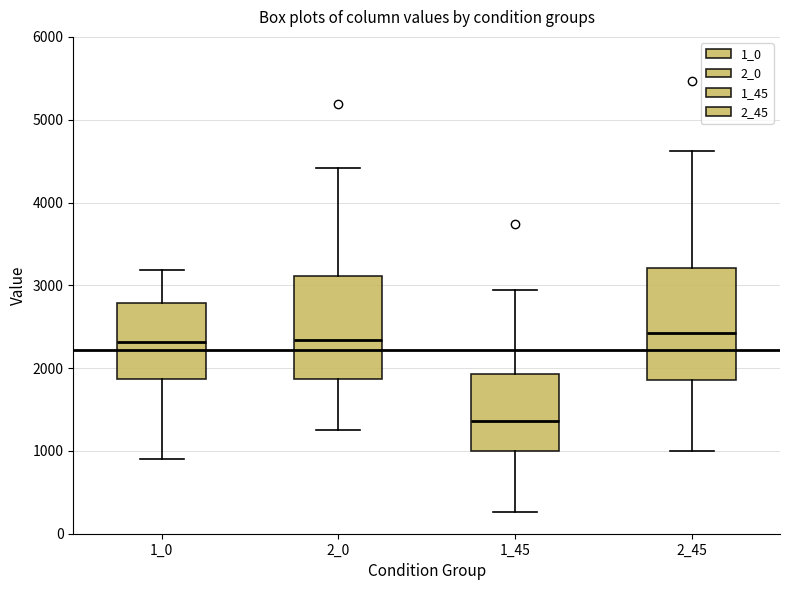

Reading left to right, read every box against the y-axis: the position of its median line, the range the box covers, and the ends of its whiskers. The values are not printed on the chart, so give them approximately, as read against the axis.

1_0: median 2300, box 1900 to 2800, whiskers 900 to 3200
2_0: median 2300, box 1900 to 3100, whiskers 1200 to 4400
1_45: median 1400, box 1000 to 1900, whiskers 300 to 2900
2_45: median 2400, box 1900 to 3200, whiskers 1000 to 4600